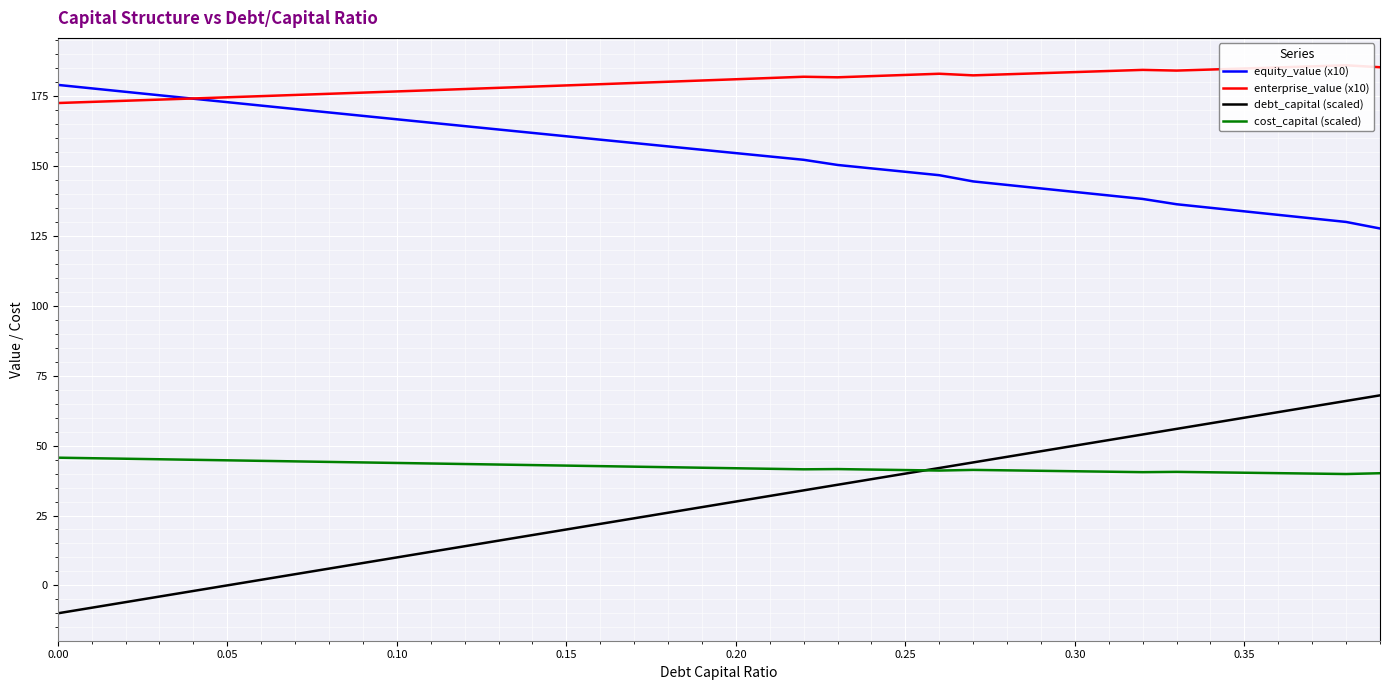

Which series has the largest total across all categories?

enterprise_value (x10)